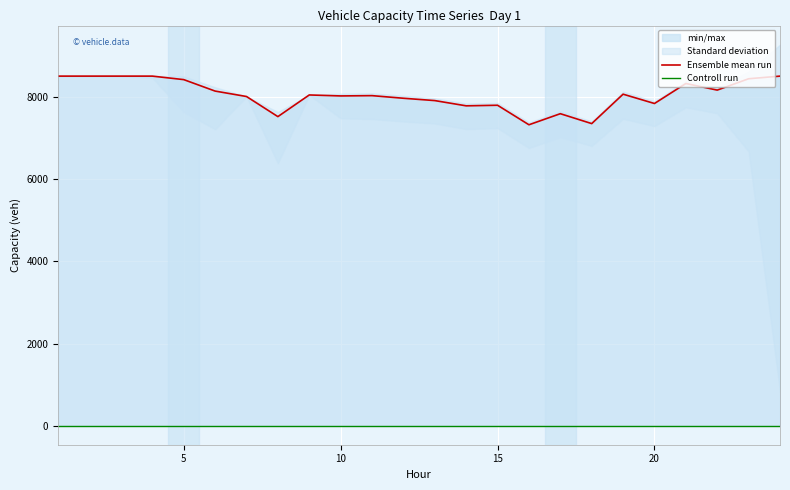

True or false: Controll run and Ensemble mean run cross at least once.

False